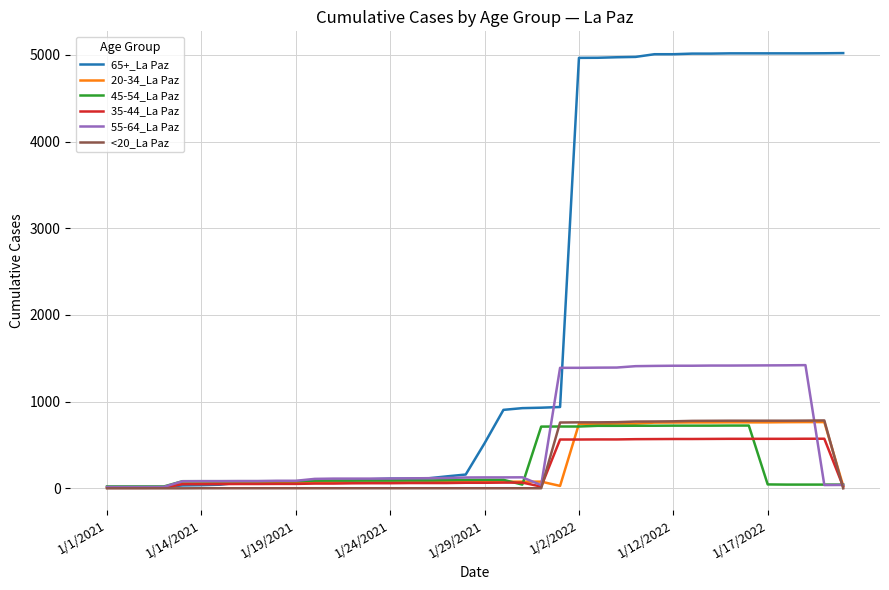

What is the difference between the second highest and second lowest values in the 20-34_La Paz series?

753